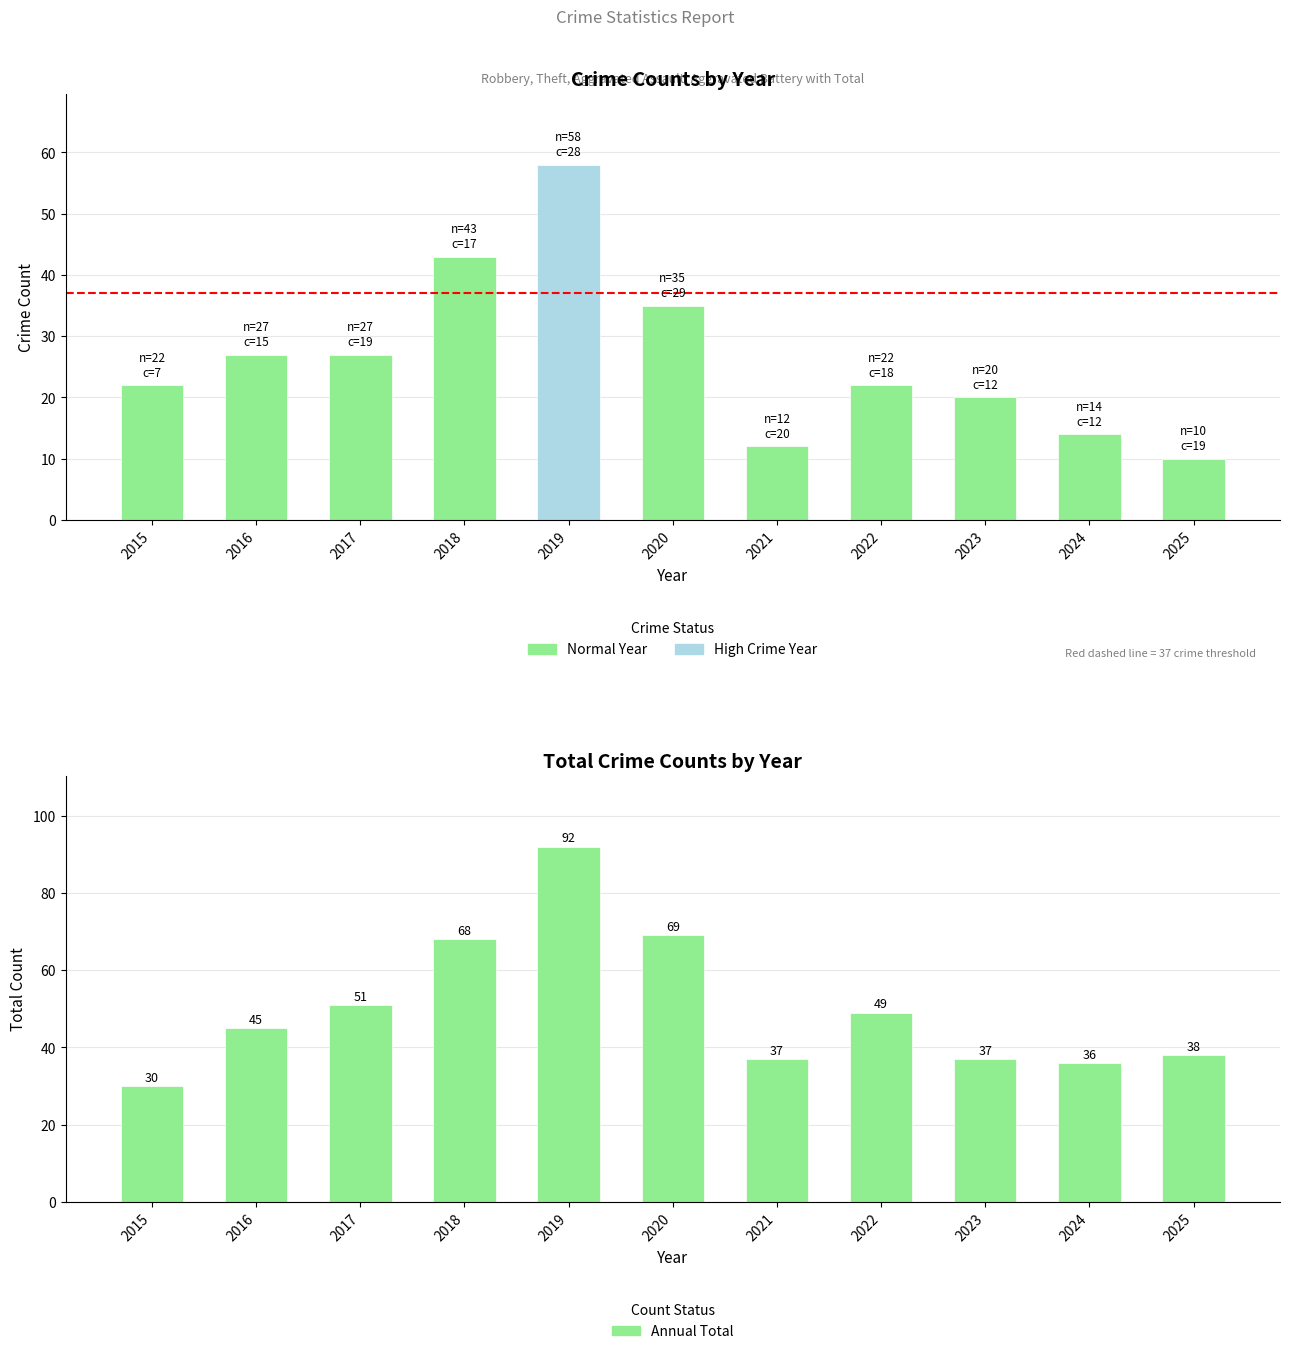

Is the value of Total at 2017 greater than the value of Robbery at 2025?

Yes